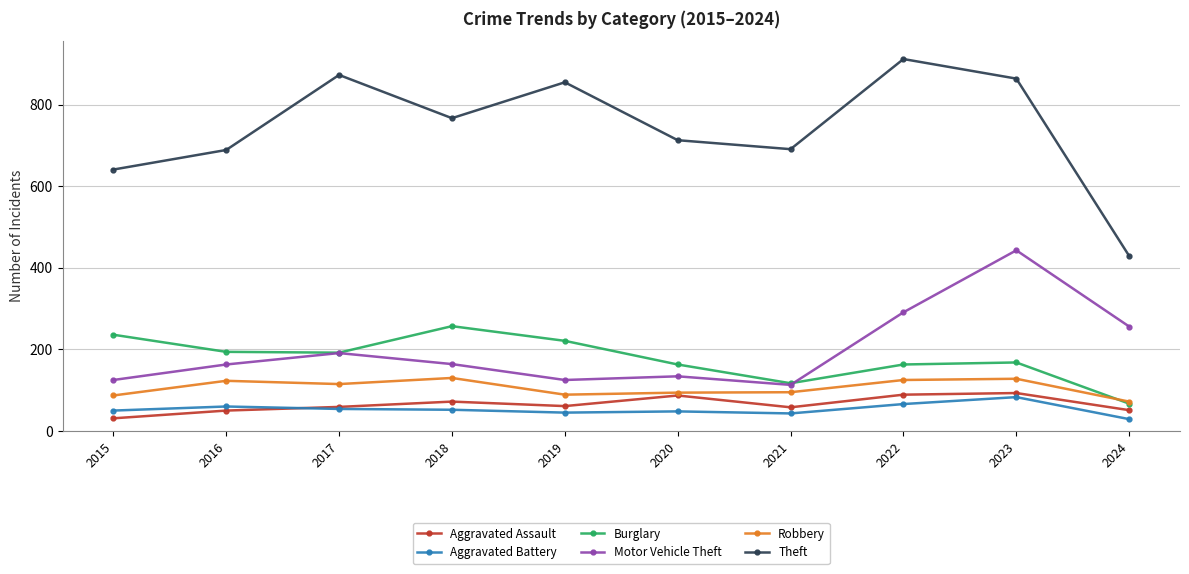

What is the sum of the Motor Vehicle Theft values at 2015 and 2020?

259